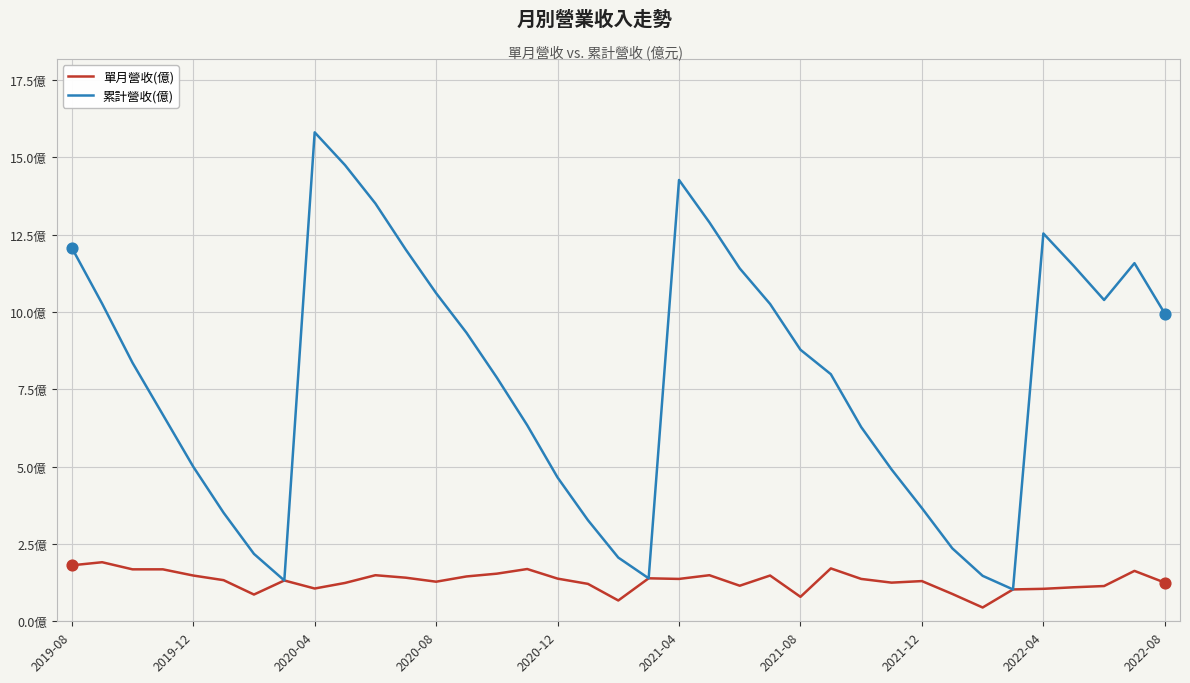

At which category is the sum across all series the highest?

2020-04